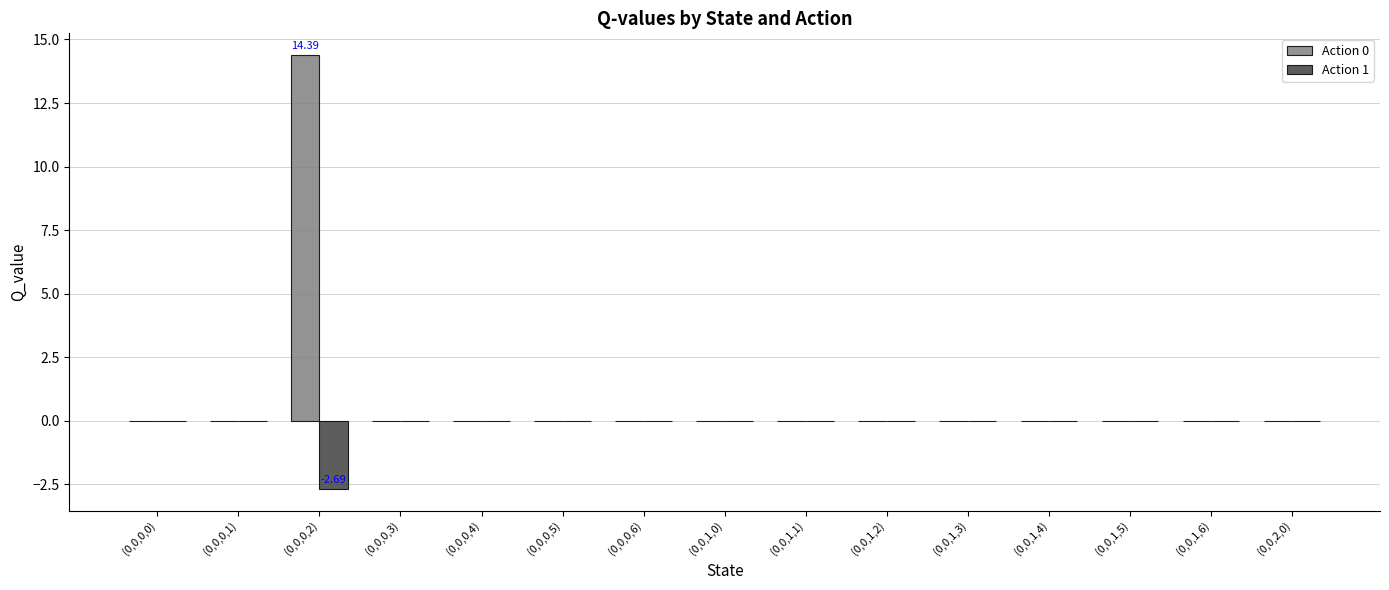

Is the value of Action 0 at (0,0,1,6) greater than the value of Action 1 at (0,0,0,2)?

Yes